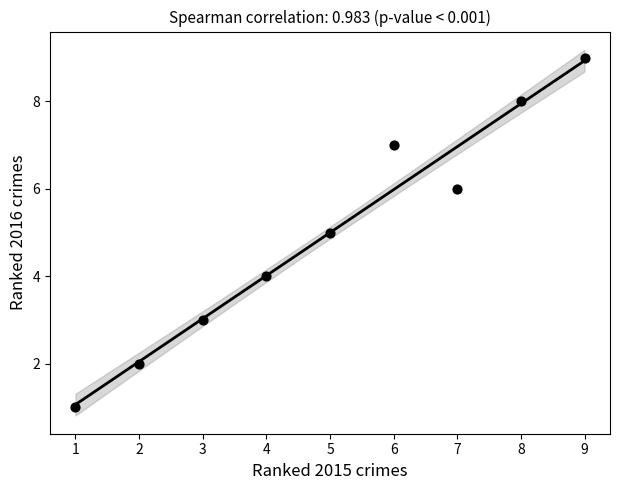

What is the range of Y values (max minus min)?

8